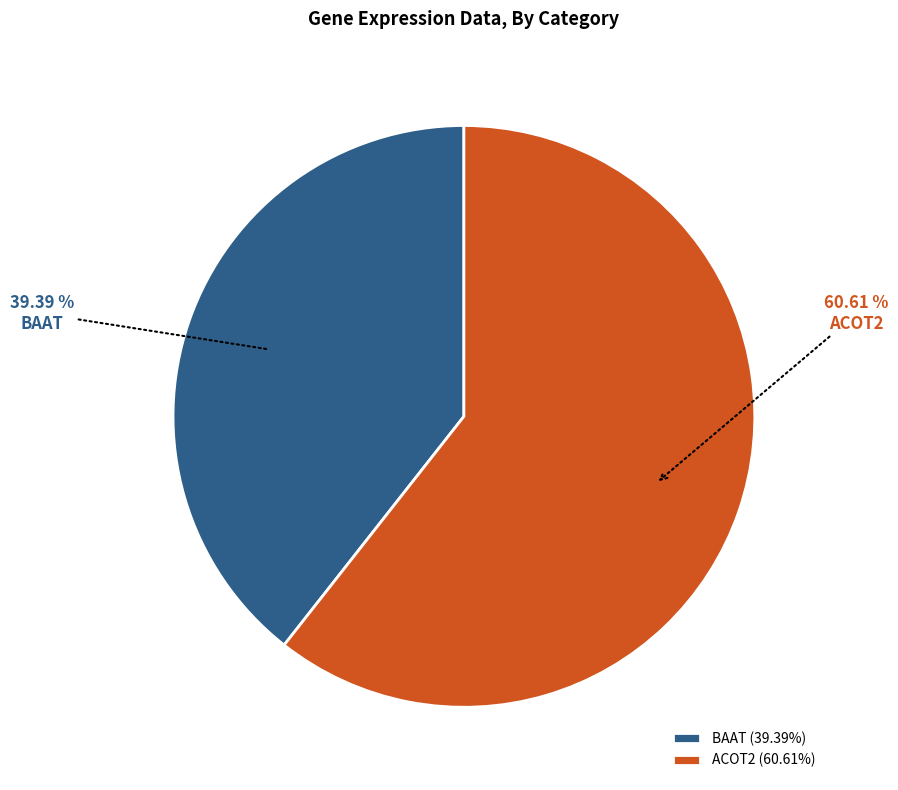

How many slices are in this pie chart?

2